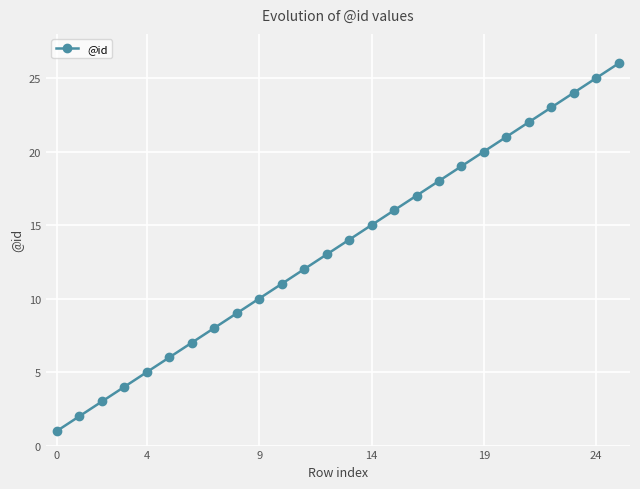

Does the chart have visible grid lines?

Yes